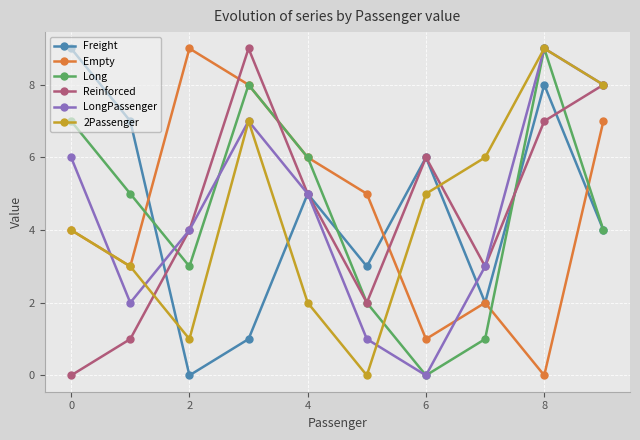

What is the highest value of the Freight series?

9